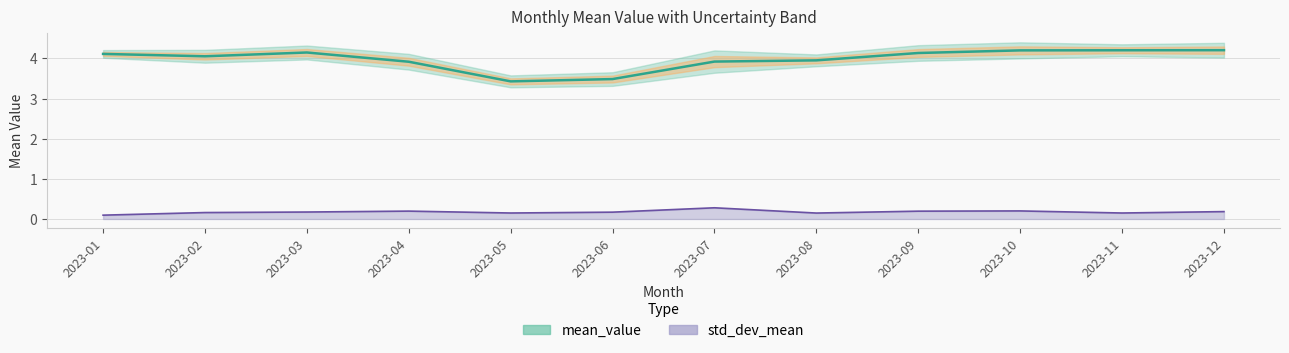

Is it true that the value at 2023-09 is 4.1?

True